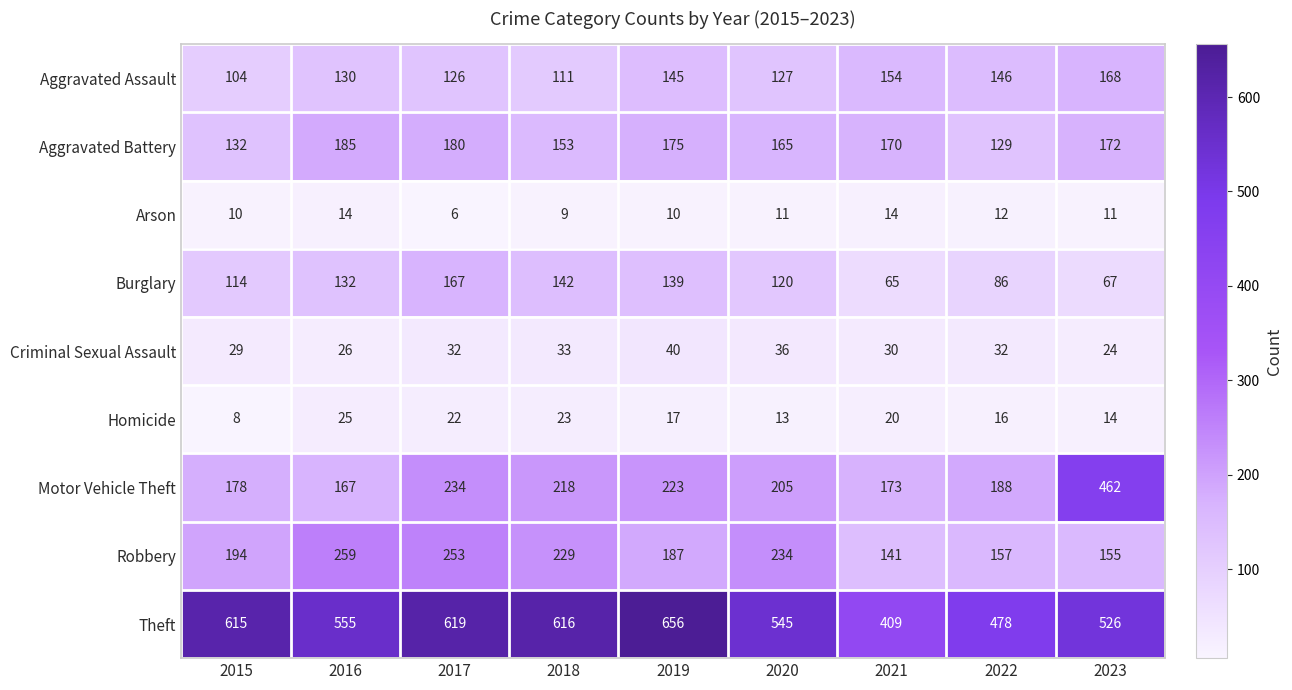

The Aggravated Battery series shows 132 at 2015. True or false?

True